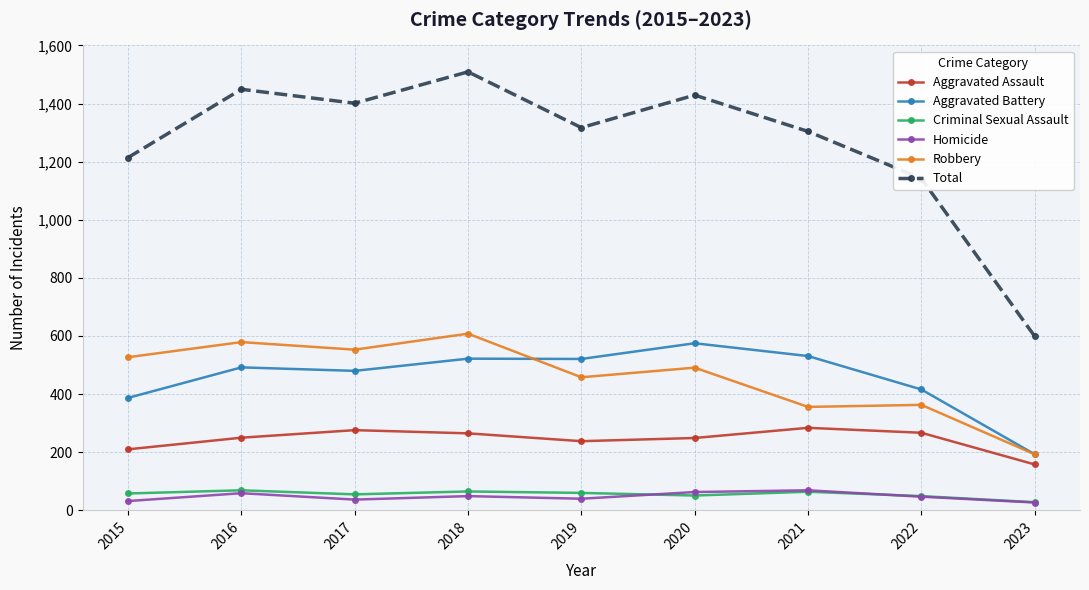

Which series changed the most between 2019 and 2023?

Total